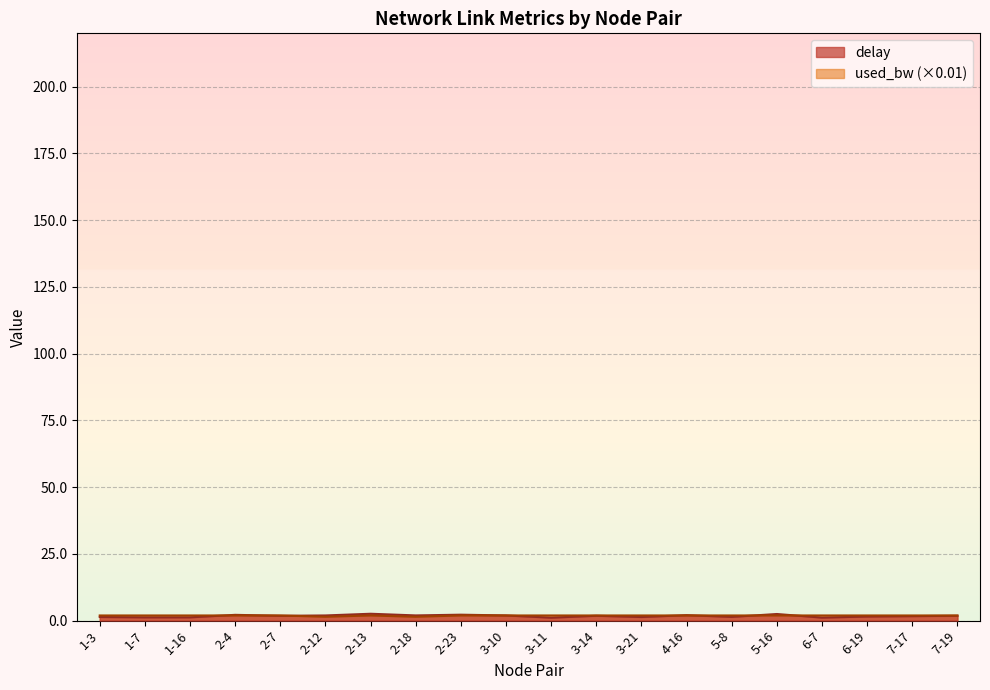

Reading left to right, what are all the values shown in this chart?

delay: 1.3	1.2	1.2	2.2	1.8	1.9	2.6	1.9	2.2	1.9	1.1	1.8	1.3	2.0	1.4	2.5	1.1	1.5	1.7	1.8
used_bw: 1.9	1.9	1.9	1.9	1.9	1.4	1.9	1.4	1.9	1.9	1.9	1.9	1.9	1.9	1.9	1.9	1.9	1.9	1.9	1.9